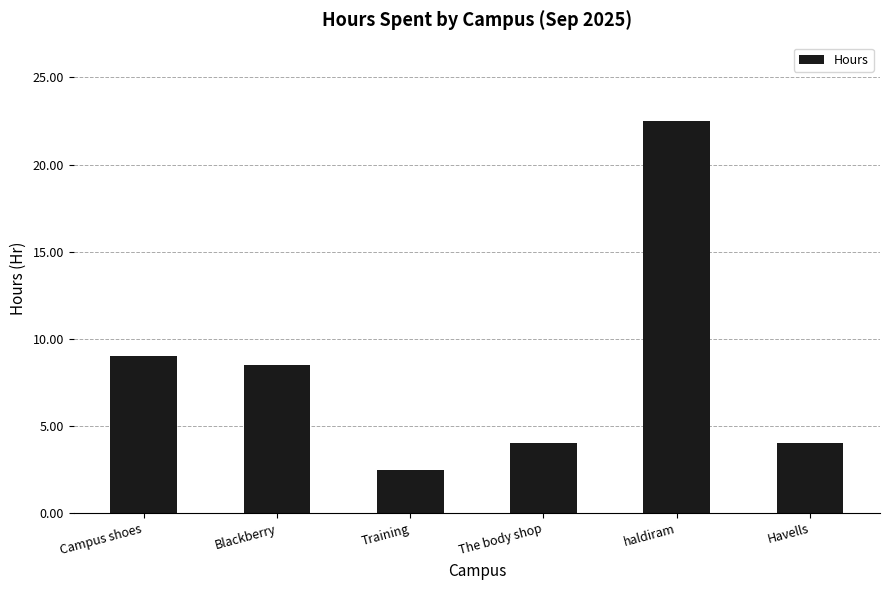

What is the maximum value shown in the chart?

22.5